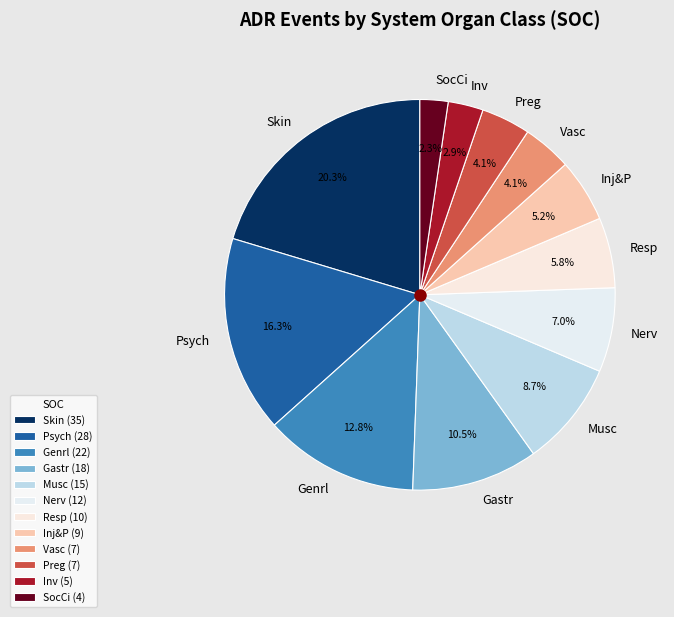

Combined, do Skin and Genrl account for over 50%?

No